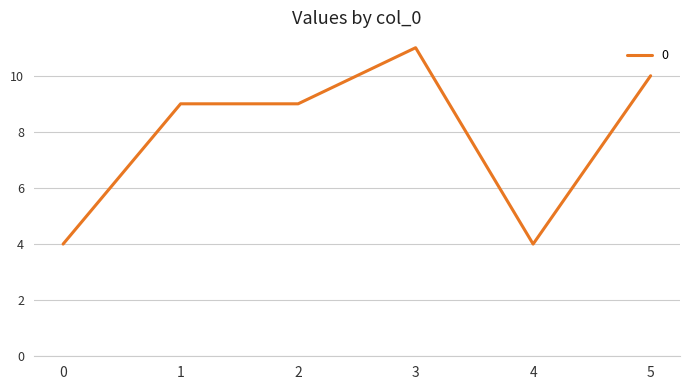

What is the minimum value shown in the chart?

4